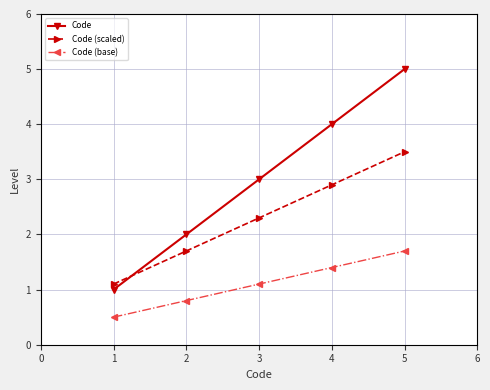

List the labels in order of Code (scaled) value, largest first.

5, 4, 3, 2, 1